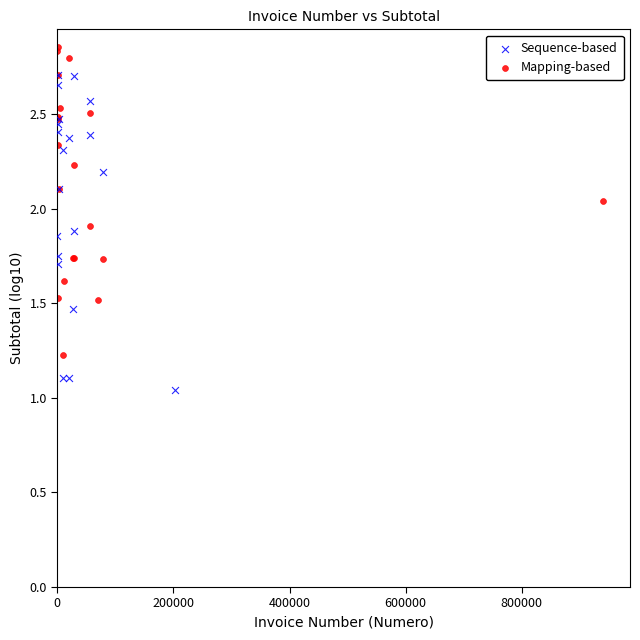

Which series reaches the maximum Y coordinate?

Mapping-based